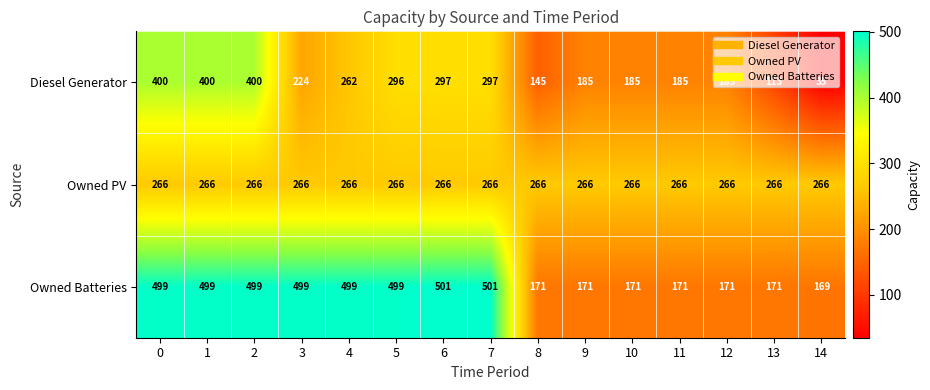

At how many categories does at least one series exceed 119?

15